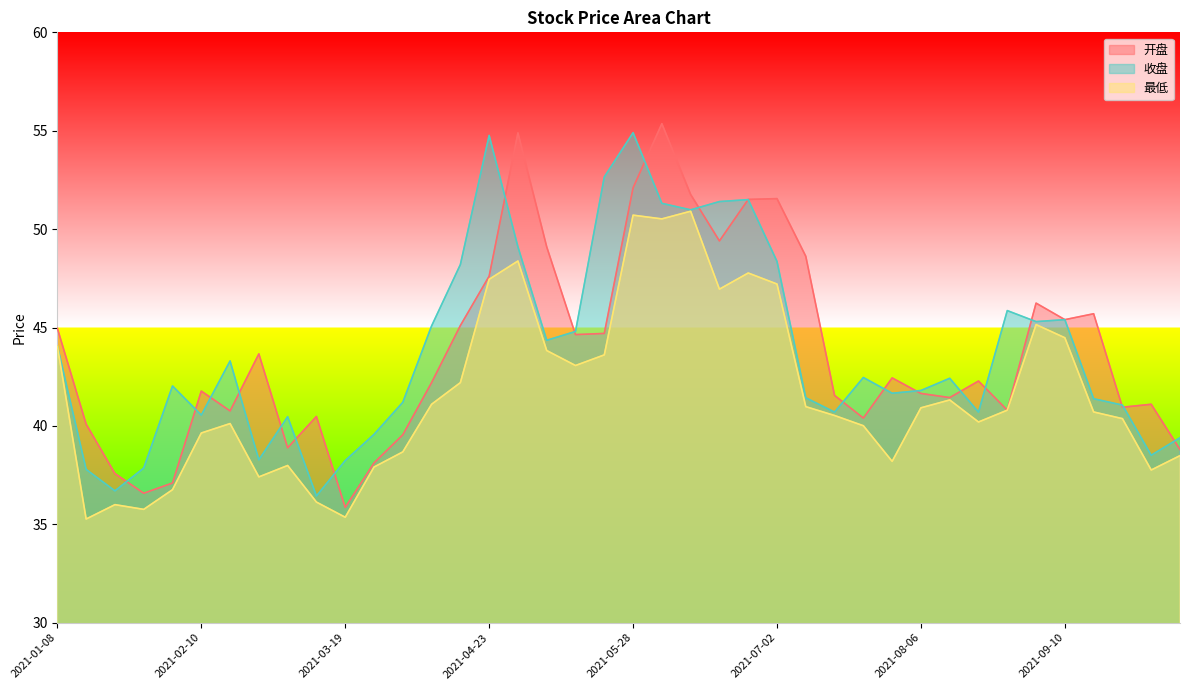

What is the sum of all 开盘 values?

1752.7